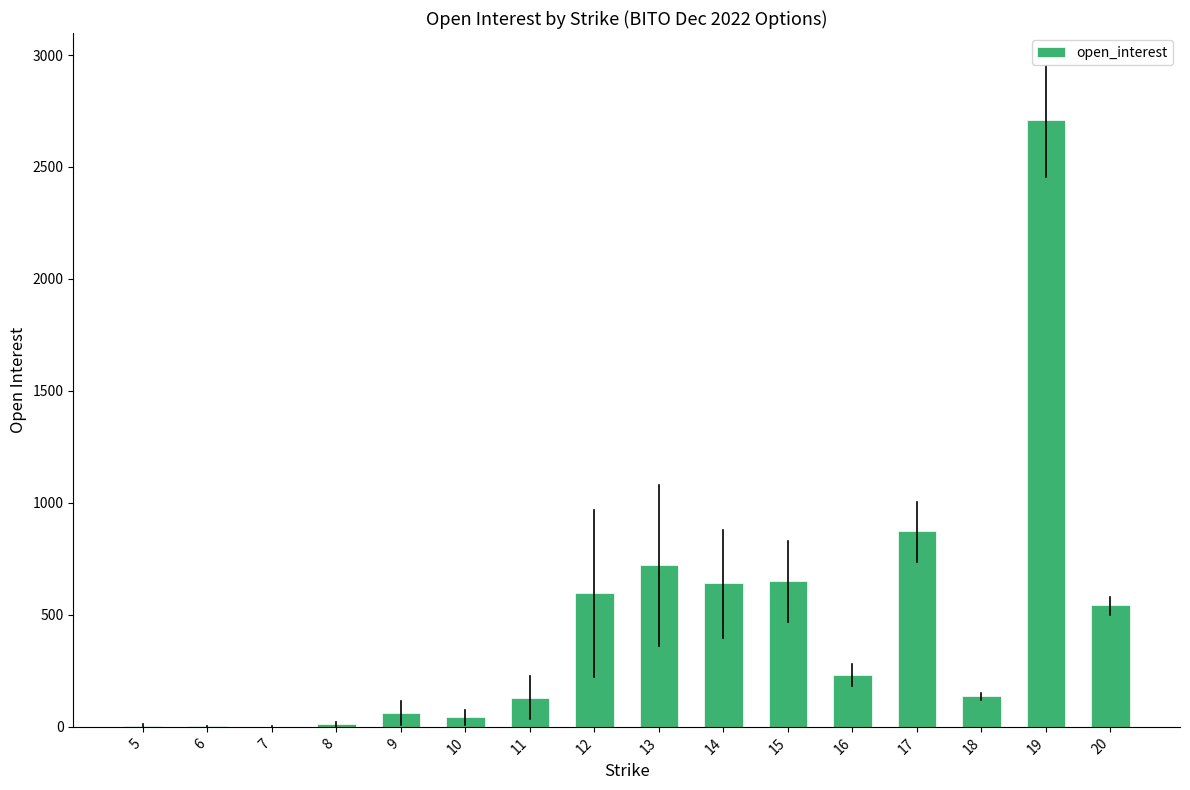

The value at 19 is 2711. True or false?

True